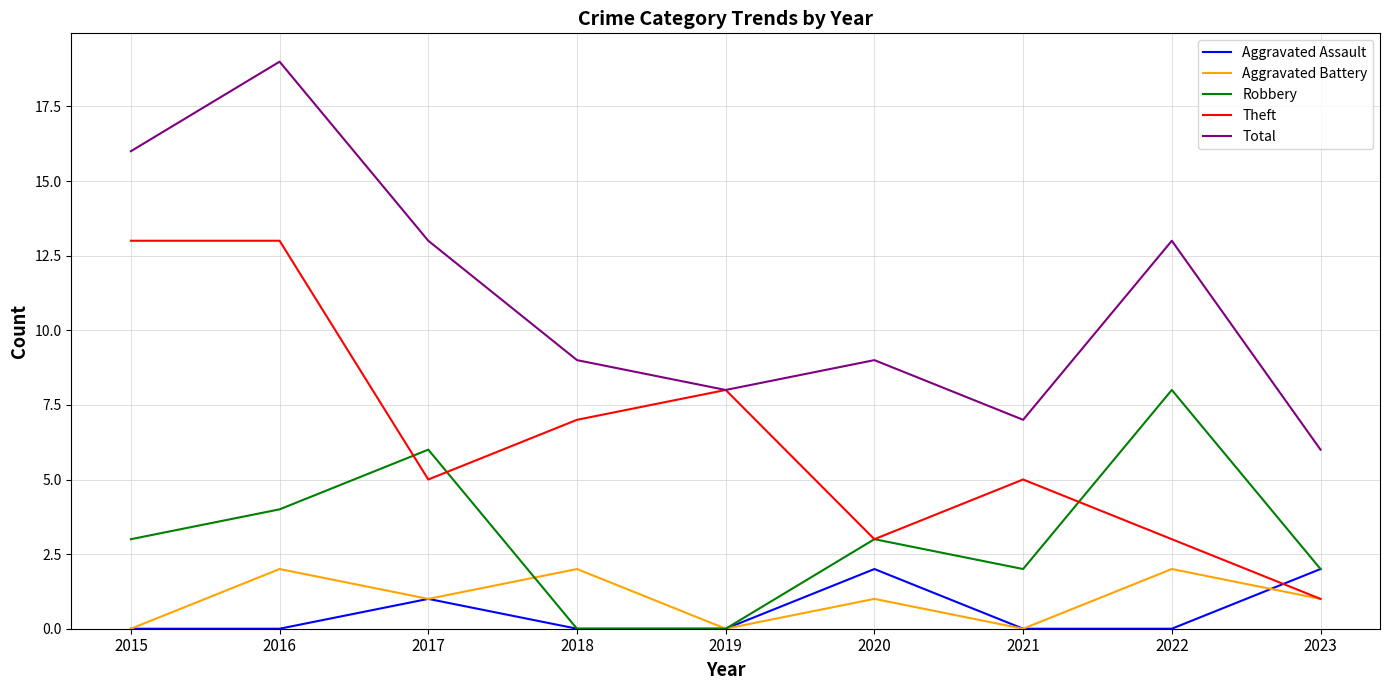

What is the sum of all Total values?

100